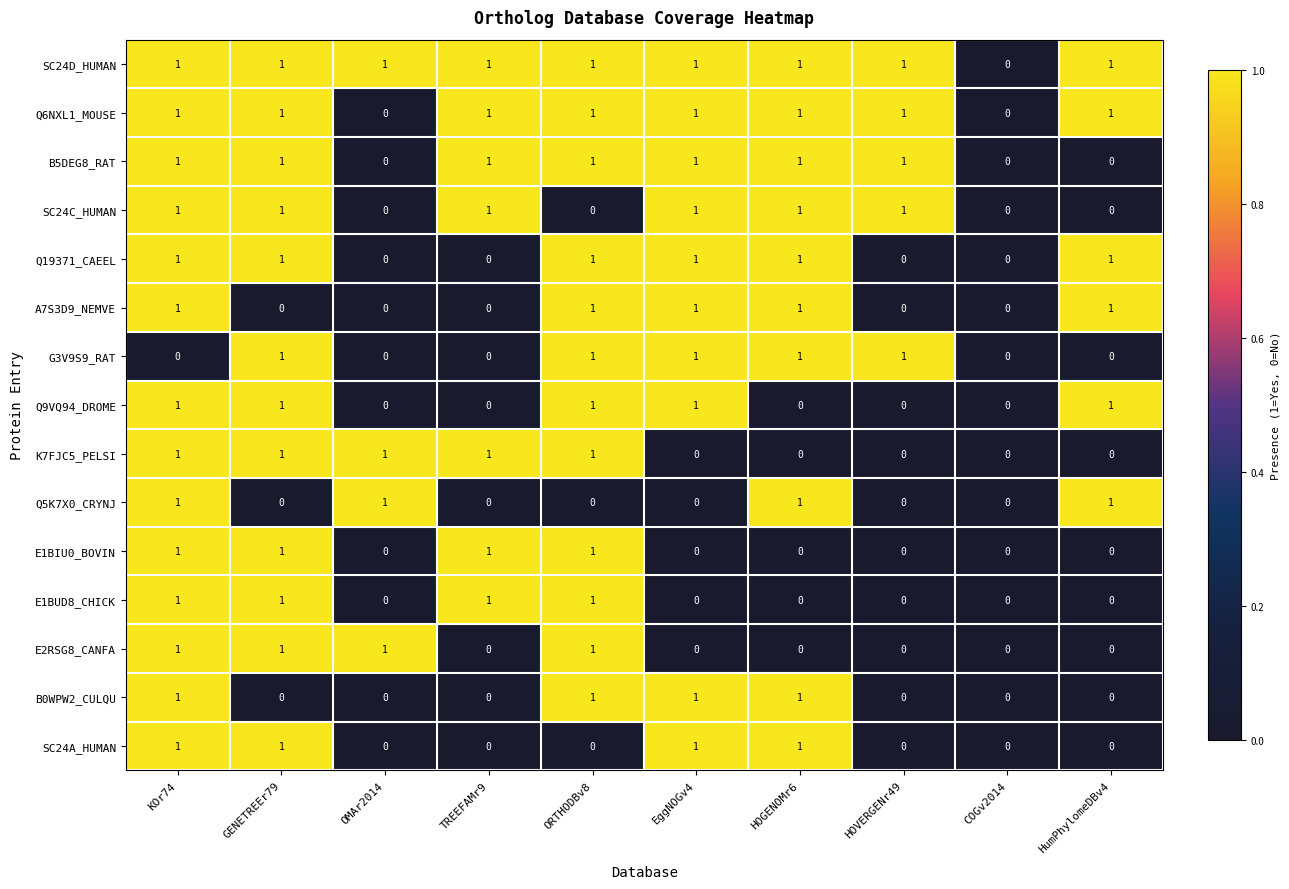

How many K7FJC5_PELSI values are between 0 and 1?

10